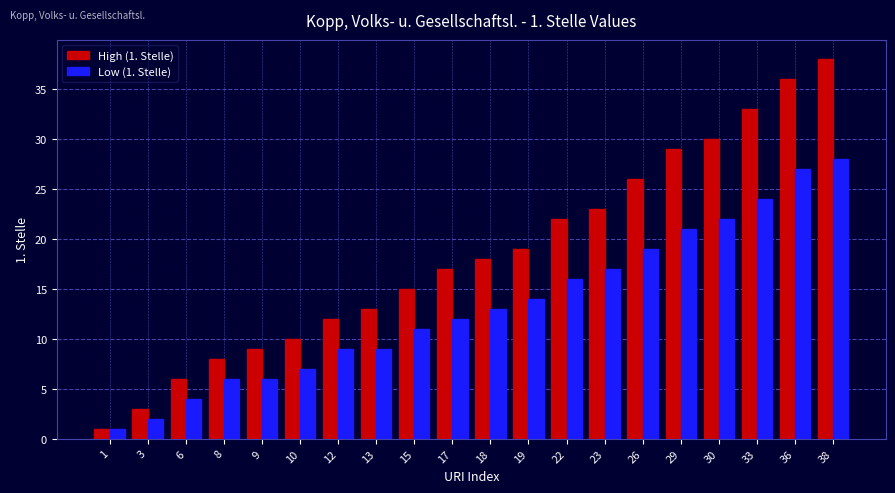

Where is High (1. Stelle) nearest to the value 19?

19